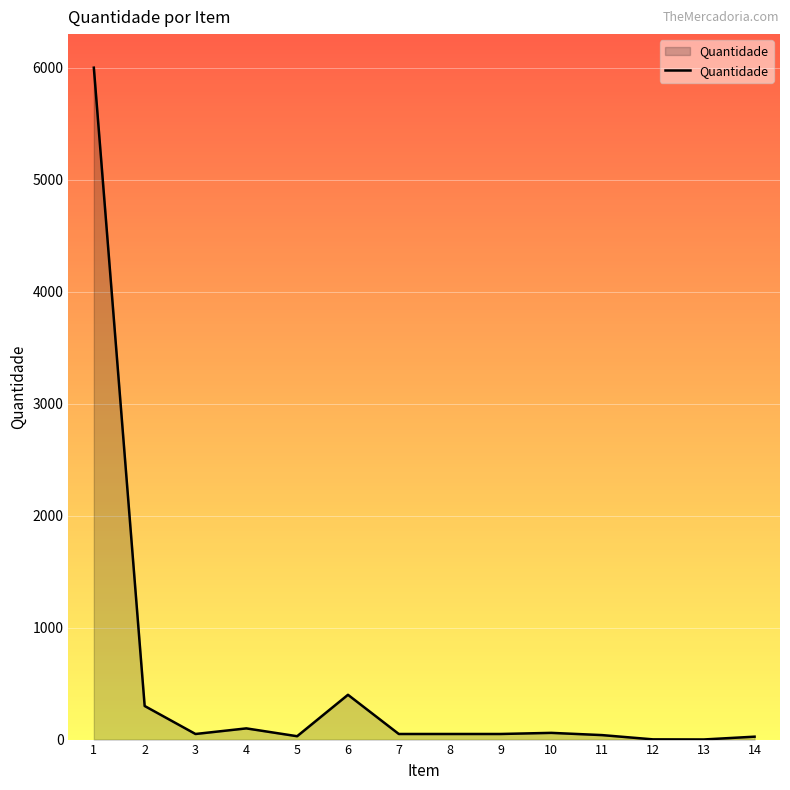

Is this an area chart (filled region under the line)?

Yes